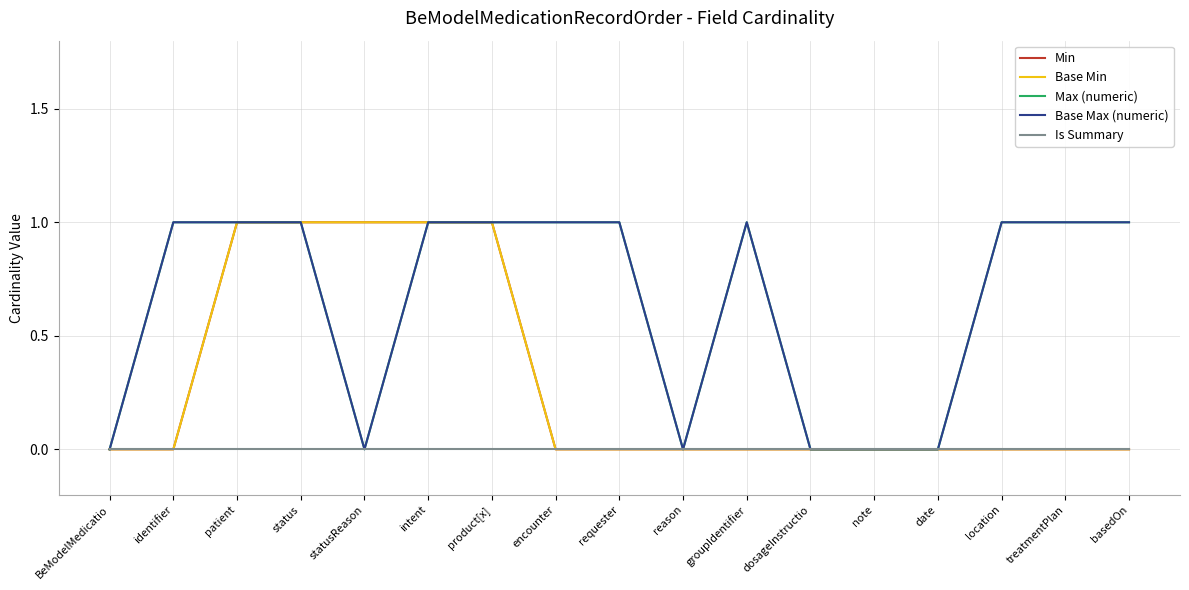

Does the chart display data point markers on the line(s)?

No